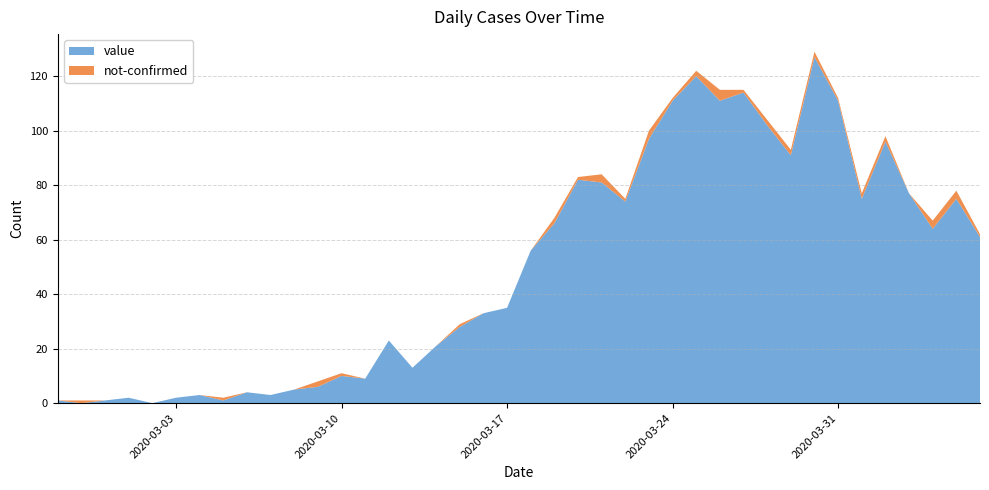

Reading left to right, what are all the values shown in this chart?

value: 2020-02-27=1	2020-02-28=0	2020-02-29=1	2020-03-01=2	2020-03-02=0	2020-03-03=2	2020-03-04=3	2020-03-05=1	2020-03-06=4	2020-03-07=3	2020-03-08=5	2020-03-09=6	2020-03-10=10	2020-03-11=9	2020-03-12=23	2020-03-13=13	2020-03-14=21	2020-03-15=28	2020-03-16=33	2020-03-17=35	2020-03-18=56	2020-03-19=66	2020-03-20=82	2020-03-21=81	2020-03-22=74	2020-03-23=97	2020-03-24=111	2020-03-25=120	2020-03-26=111	2020-03-27=114	2020-03-28=102	2020-03-29=91	2020-03-30=127	2020-03-31=111	2020-04-01=75	2020-04-02=96	2020-04-03=77	2020-04-04=64	2020-04-05=75	2020-04-06=61
not-confirmed: 2020-02-27=0	2020-02-28=1	2020-02-29=0	2020-03-01=0	2020-03-02=0	2020-03-03=0	2020-03-04=0	2020-03-05=1	2020-03-06=0	2020-03-07=0	2020-03-08=0	2020-03-09=2	2020-03-10=1	2020-03-11=0	2020-03-12=0	2020-03-13=0	2020-03-14=0	2020-03-15=1	2020-03-16=0	2020-03-17=0	2020-03-18=0	2020-03-19=2	2020-03-20=1	2020-03-21=3	2020-03-22=1	2020-03-23=3	2020-03-24=1	2020-03-25=2	2020-03-26=4	2020-03-27=1	2020-03-28=2	2020-03-29=2	2020-03-30=2	2020-03-31=1	2020-04-01=2	2020-04-02=2	2020-04-03=0	2020-04-04=3	2020-04-05=3	2020-04-06=1